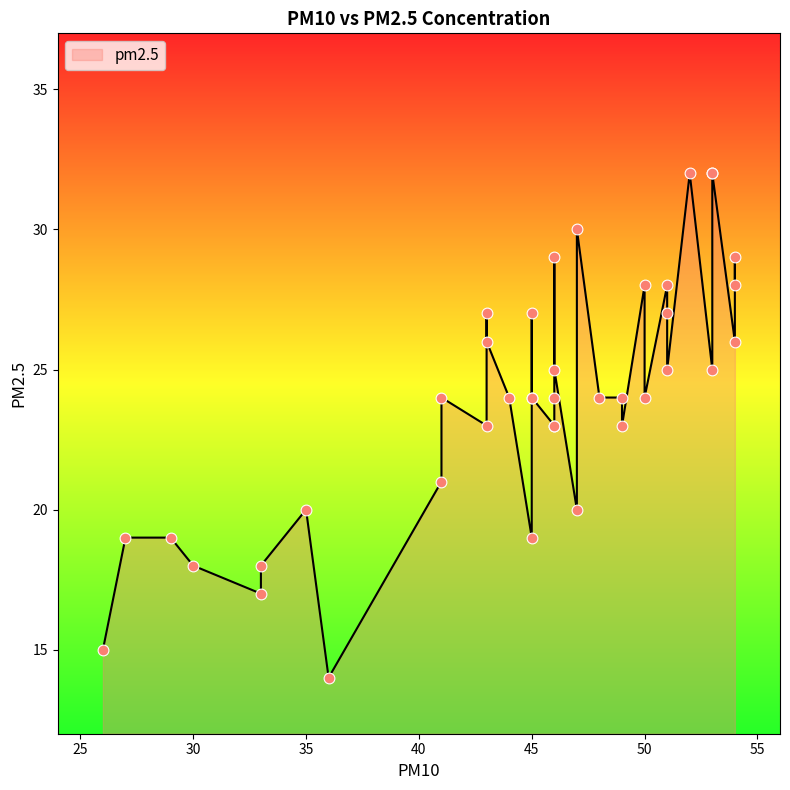

Approximately how many times larger is the value at 14 compared to 32?

1.0